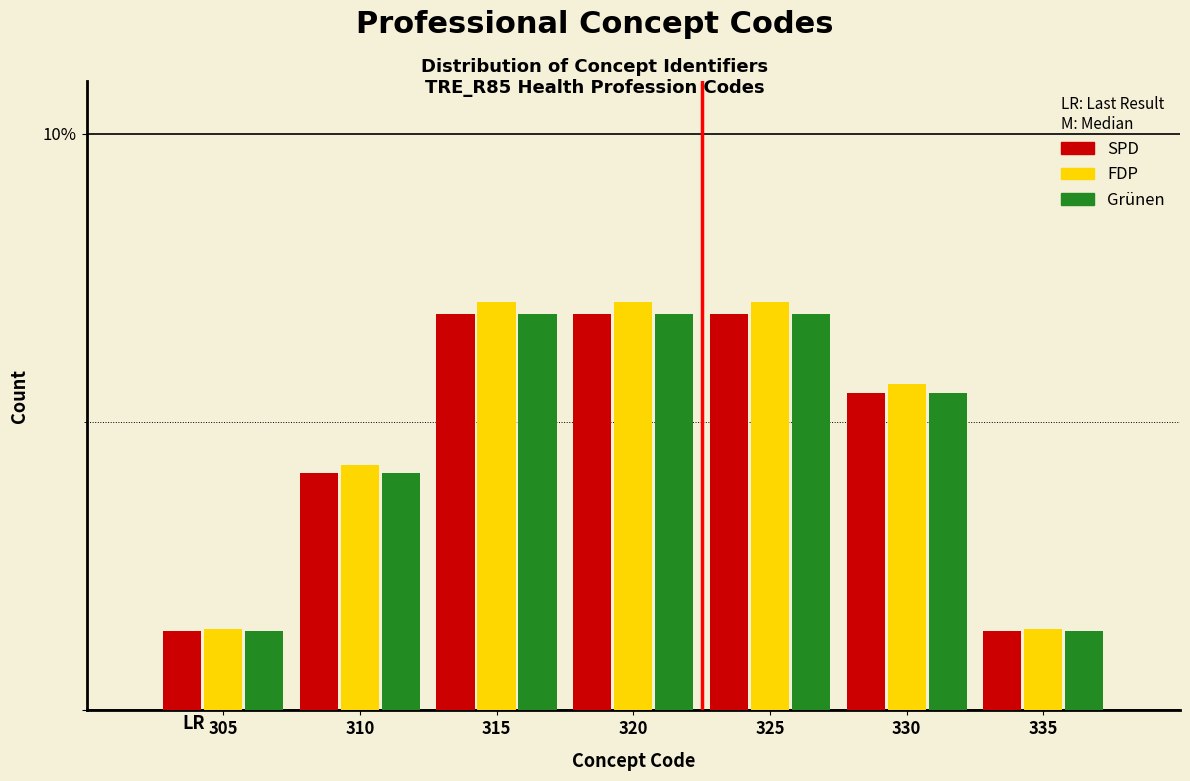

What are all the series names shown in the legend?

SPD, FDP, Grünen